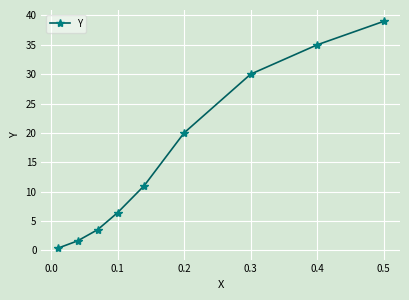

What is the value of the 2nd point from the left?

1.6